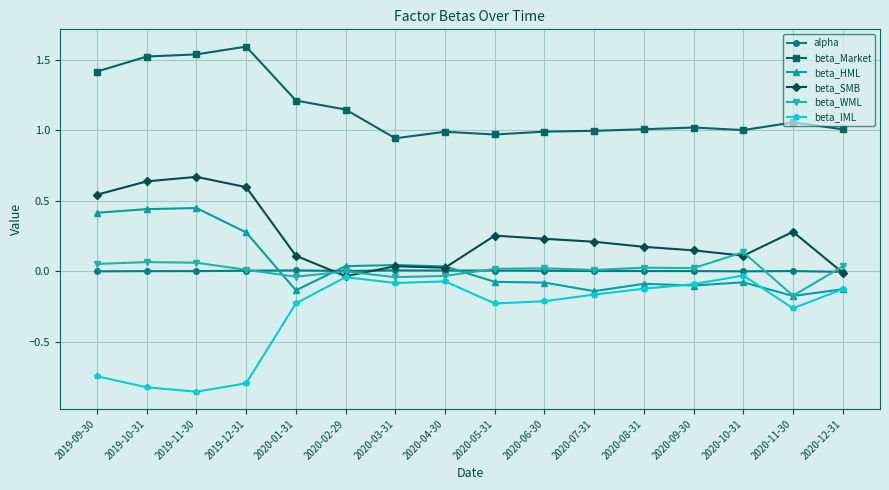

How many data points does each series have?

16